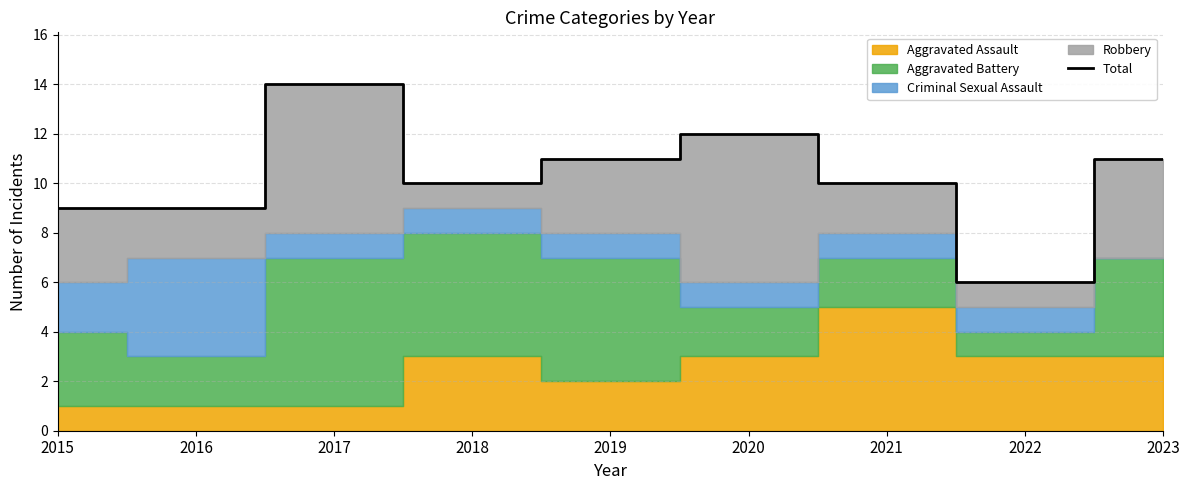

Reading right to left, list all the values displayed in this chart.

2023=11	2022=6	2021=10	2020=12	2019=11	2018=10	2017=14	2016=9	2015=9